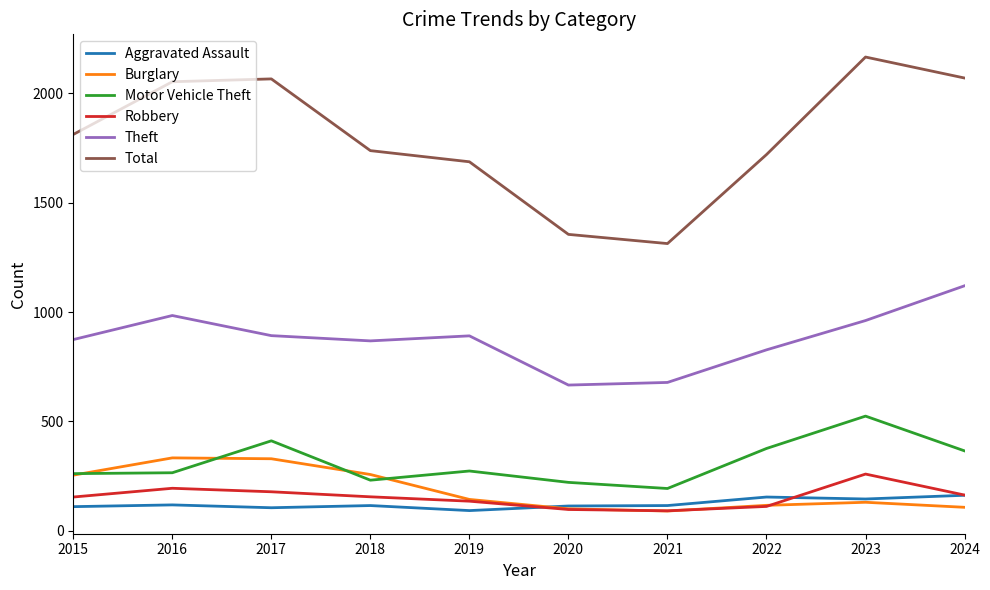

What is the spread (max minus min) of values at 2023?

2036